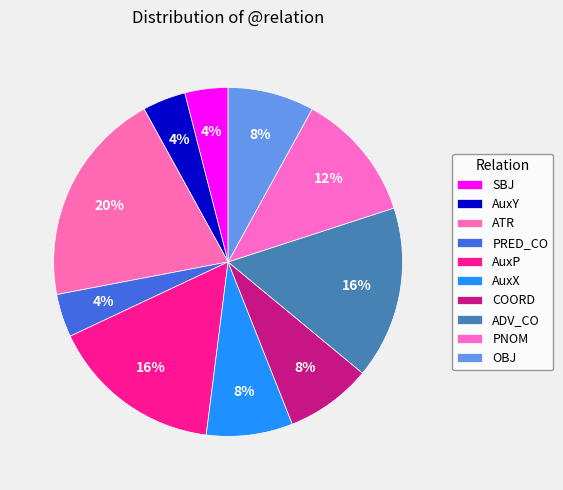

Count the number of slices in the pie.

10